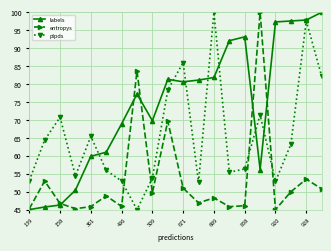

What is the difference between the maximum and minimum values in the labels series?

55.0